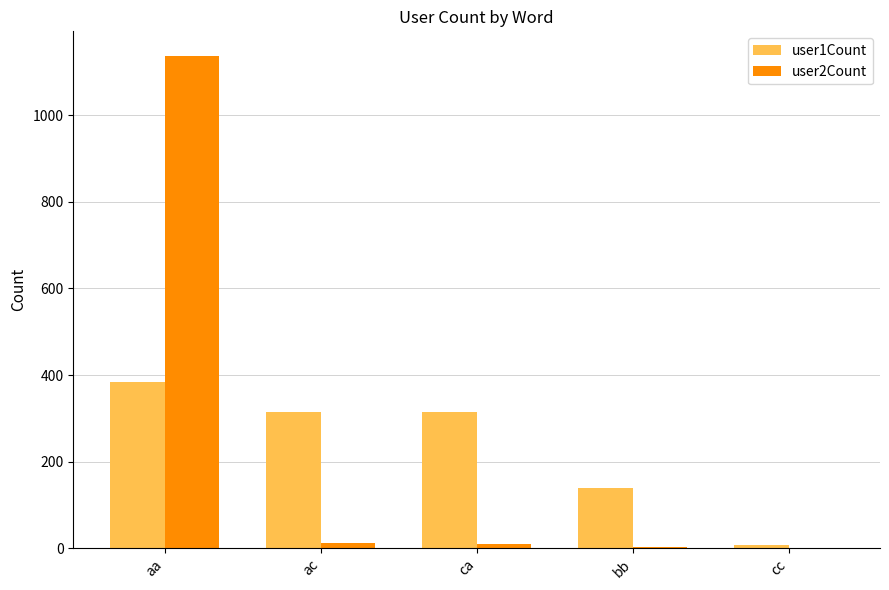

Is the value of user2Count at cc greater than the value of user1Count at aa?

No